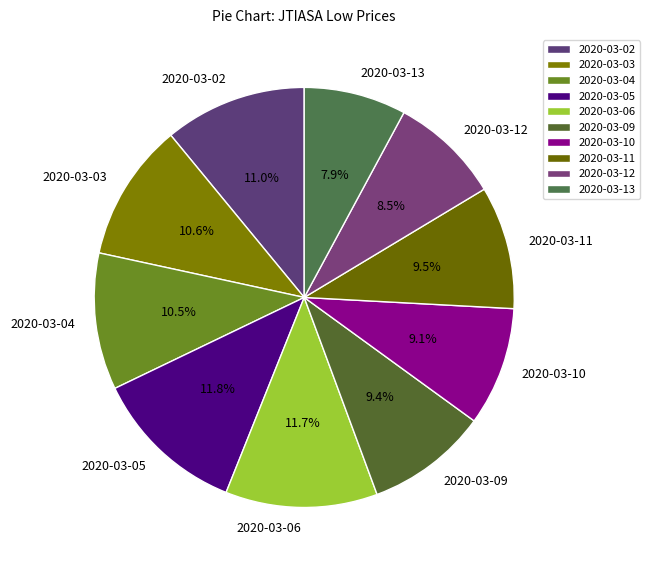

Does 2020-03-06 represent more than half of the total?

No